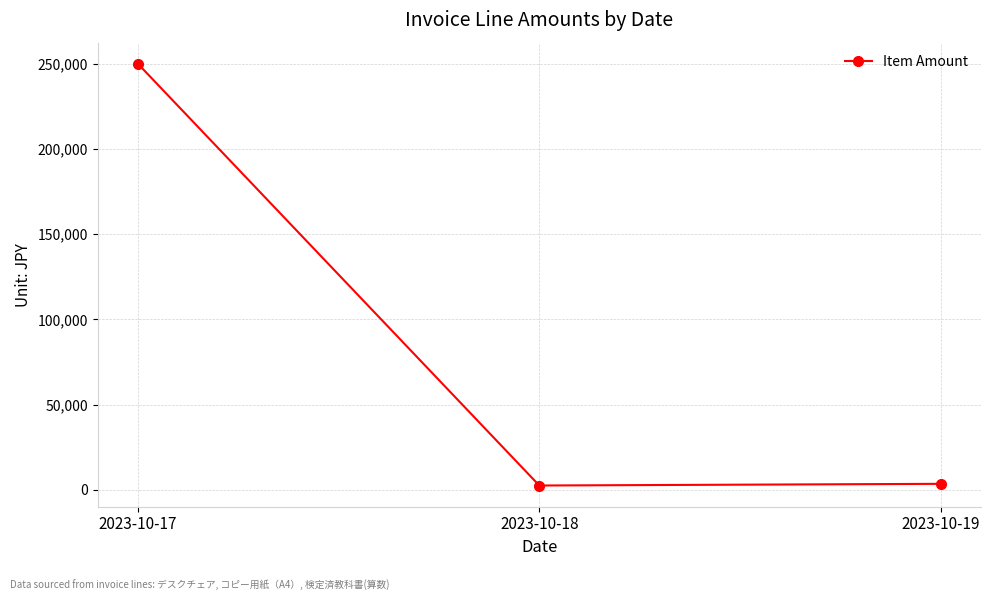

At which label is the value closest to 126250?

2023-10-19